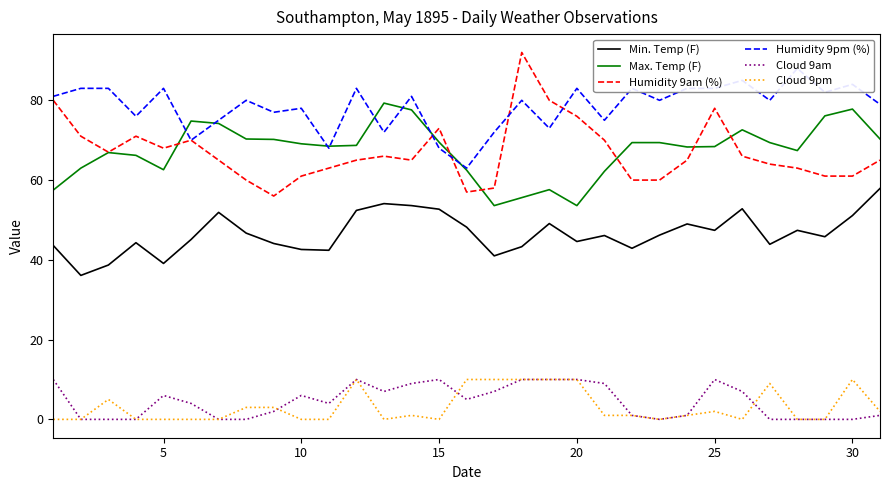

True or false: Cloud 9pm and Humidity 9pm (%) intersect in this chart.

False